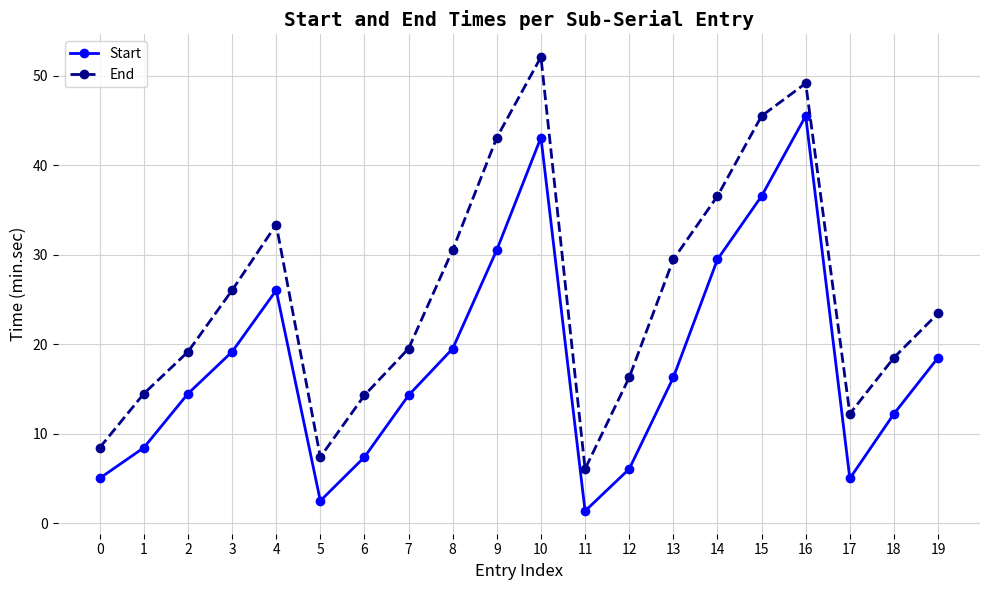

True or false: End and Start intersect in this chart.

False